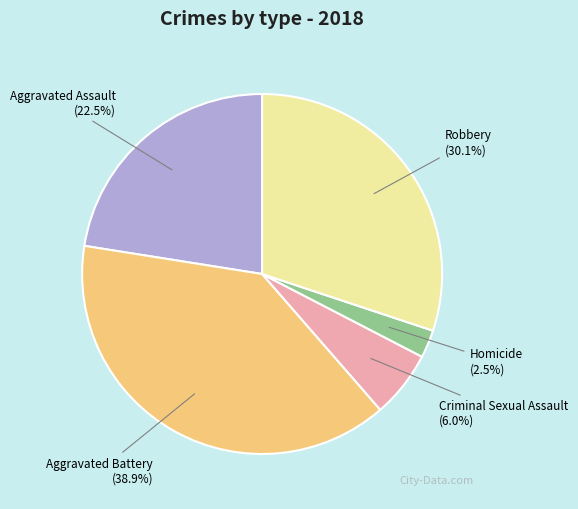

Which slice is the smallest?

Homicide